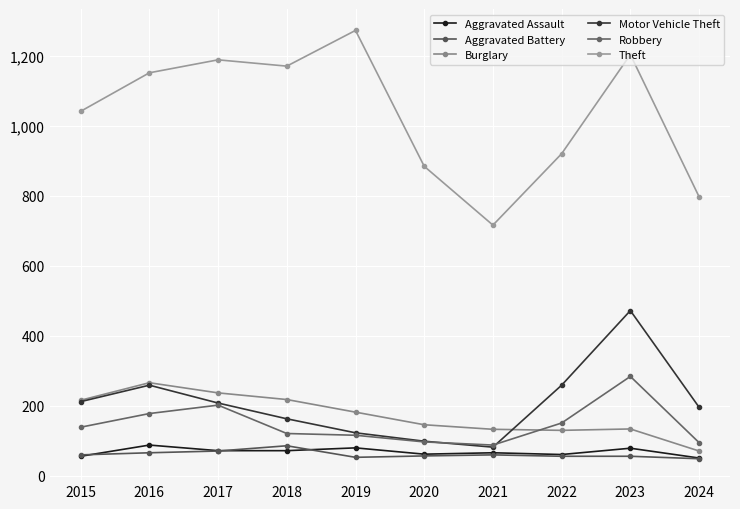

How many times do Aggravated Assault and Aggravated Battery cross each other?

3